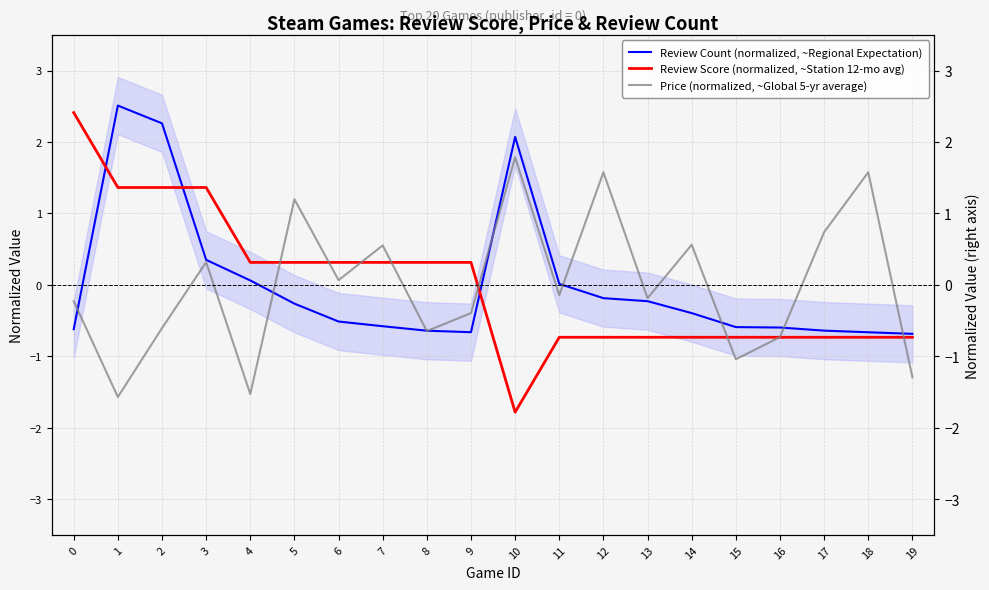

Is it true that Review Count (normalized, ~Regional Expectation) equals -0.7 at 18?

True